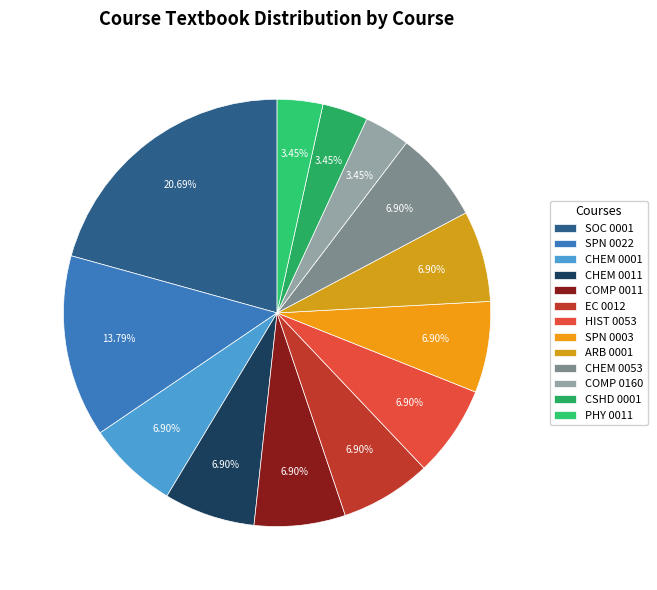

To the nearest percent, what portion does COMP 0160 represent?

3%